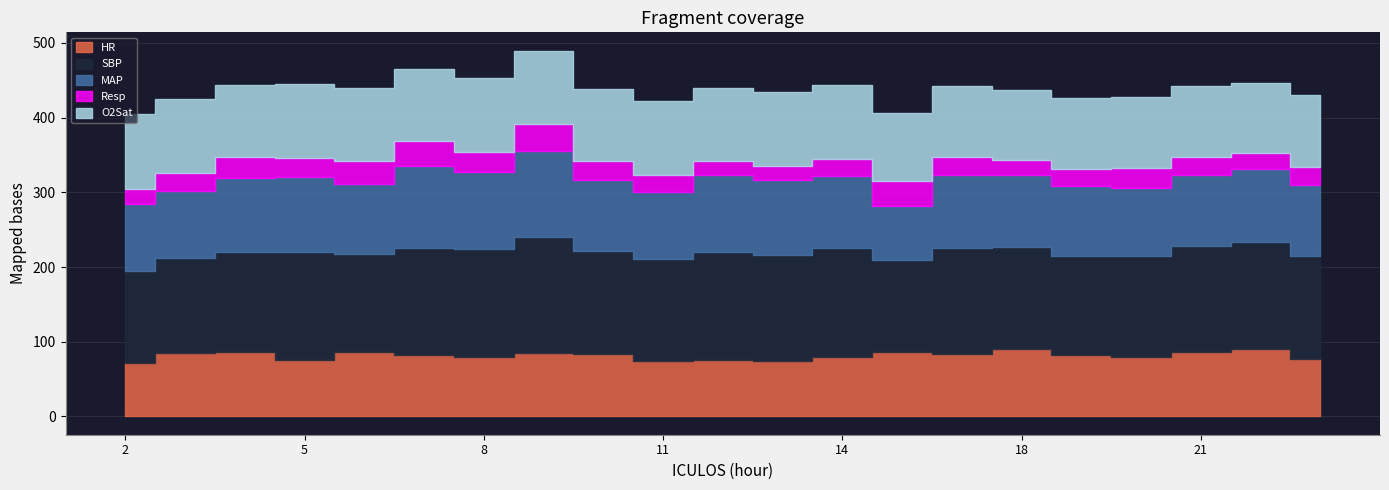

What is the average value of the MAP series?

96.3